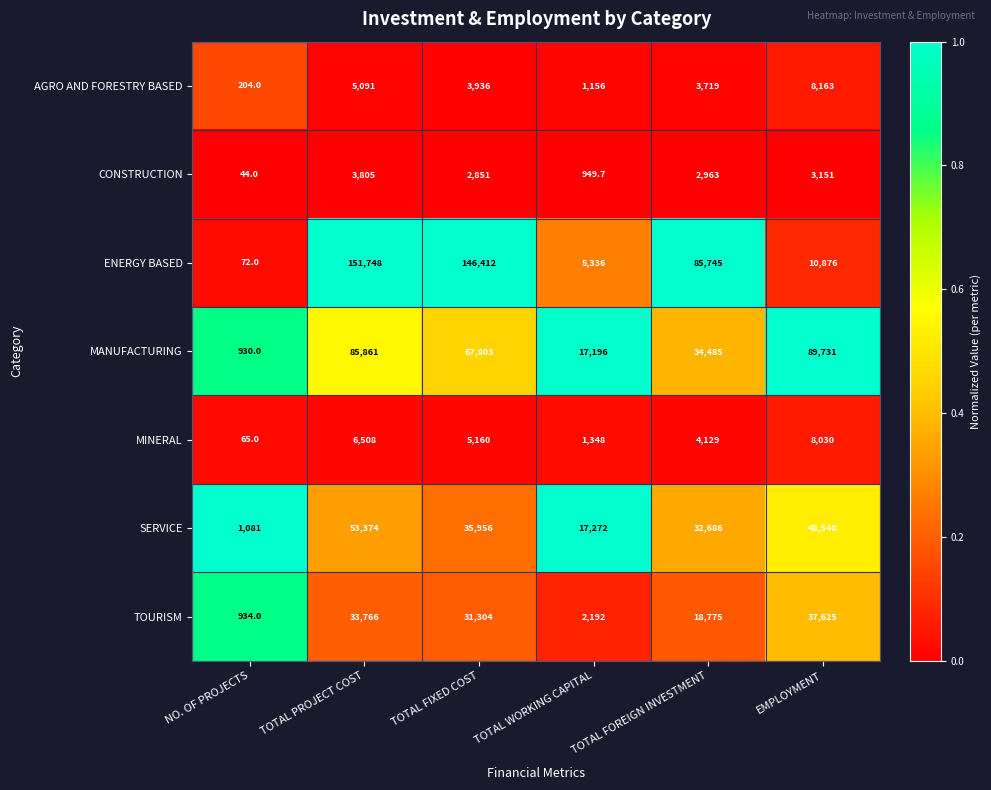

List the series in order of their peak value, highest first.

ENERGY BASED, MANUFACTURING, SERVICE, TOURISM, AGRO AND FORESTRY BASED, MINERAL, CONSTRUCTION